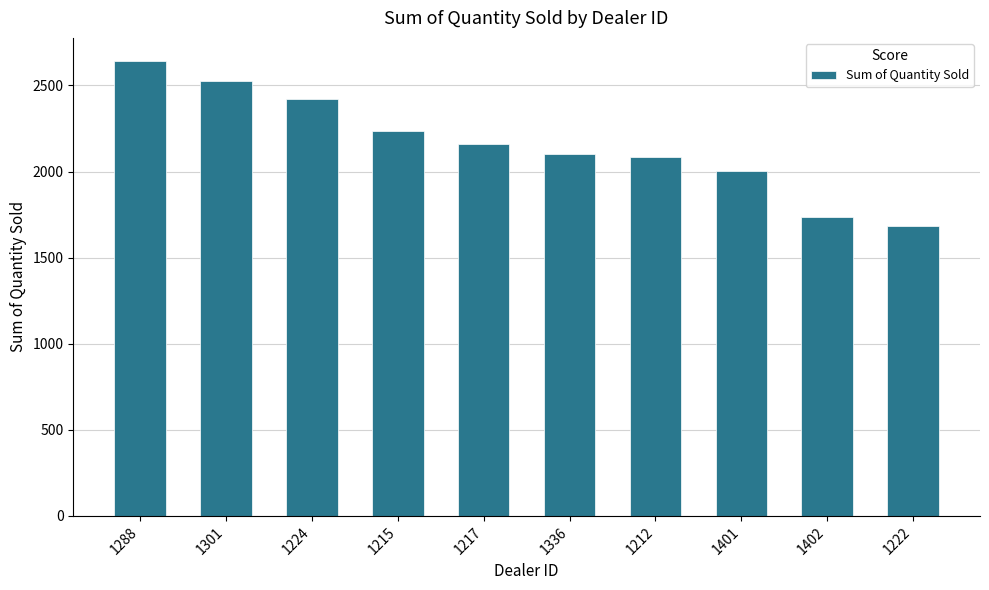

Is it true that the value at 1402 is 2928?

False